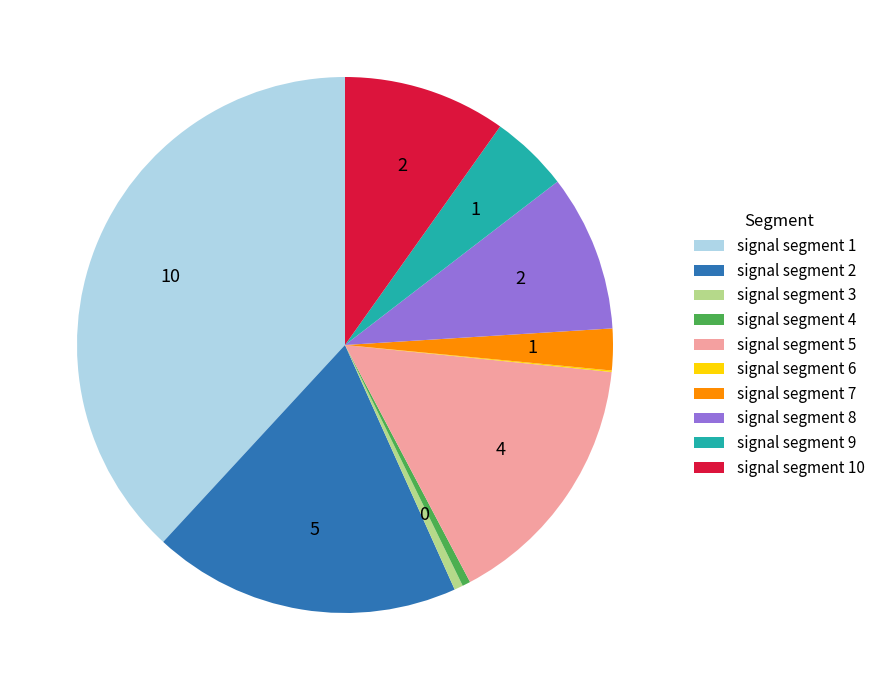

Between signal segment 9 and signal segment 1, which is larger?

signal segment 1